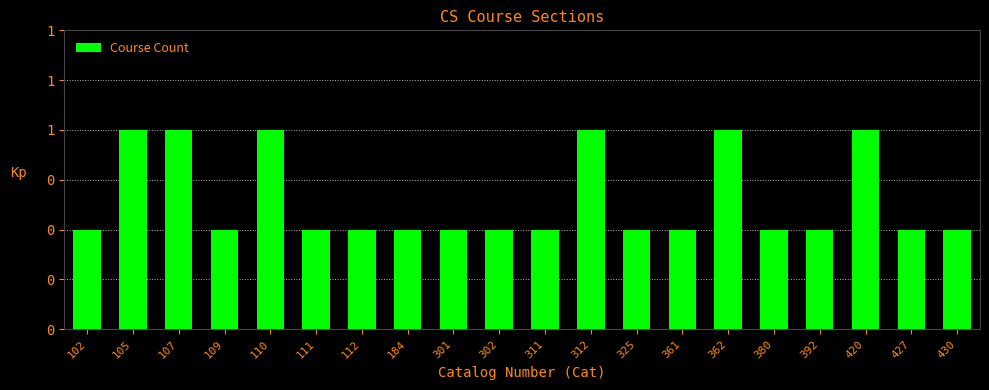

What is the value of the 1st bar from the left?

1